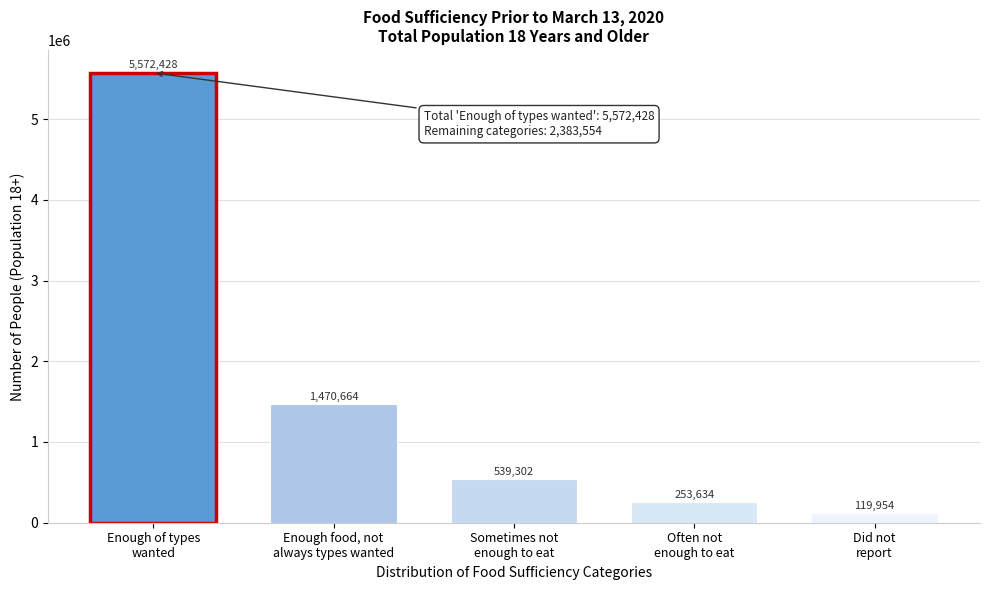

Reading left to right, transcribe all the data shown in this chart.

5572428	1470664	539302	253634	119954